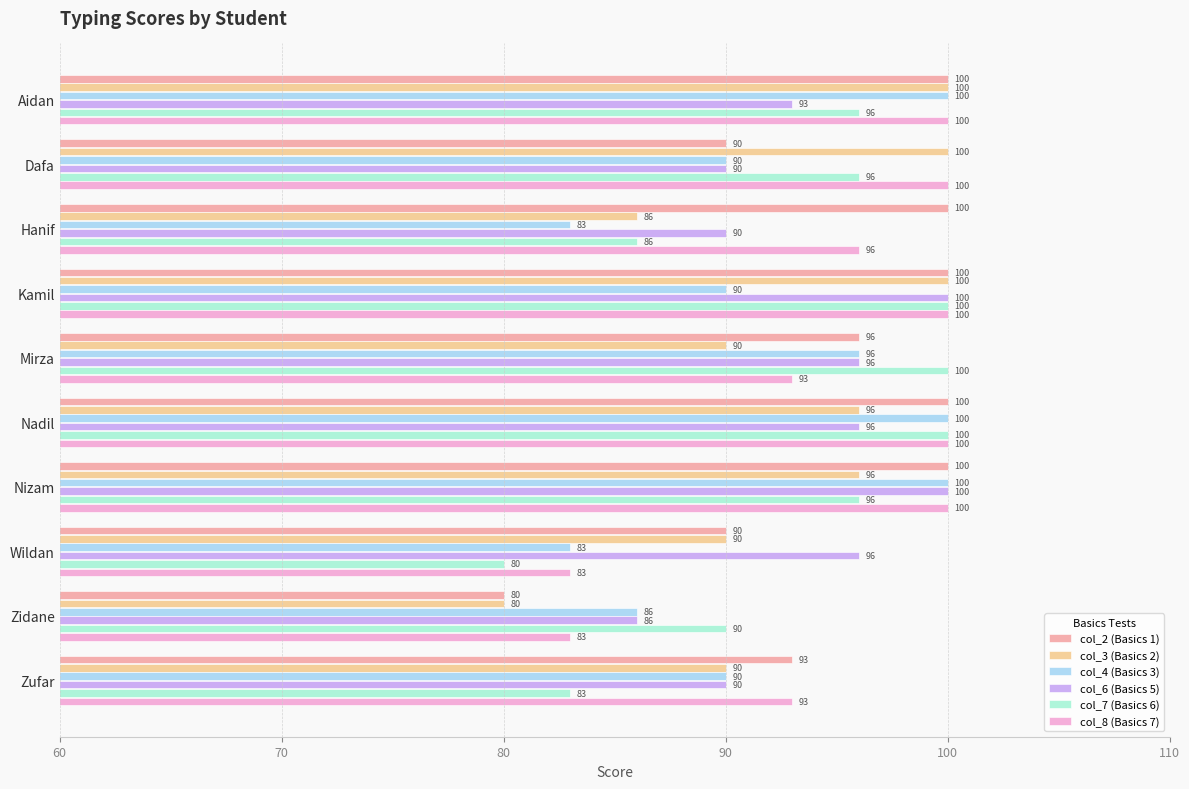

What is the spread (max minus min) of values at Zufar?

10